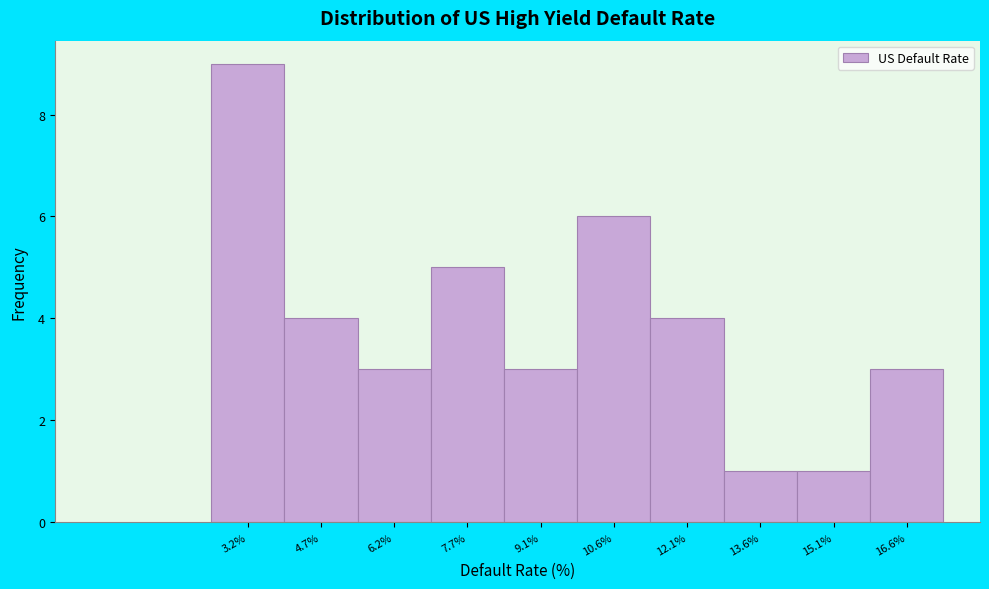

Reading right to left, what are all the values shown in this chart?

3	1	1	4	6	3	5	3	4	9